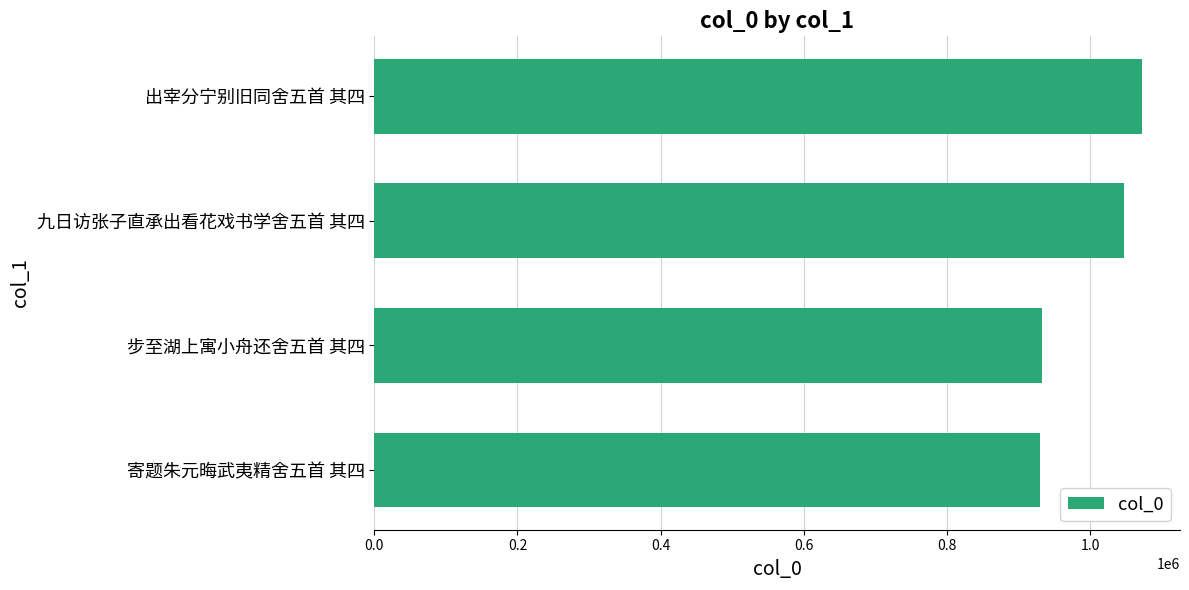

The chart shows a value of 475871 at 九日访张子直承出看花戏书学舍五首 其四. True or false?

False